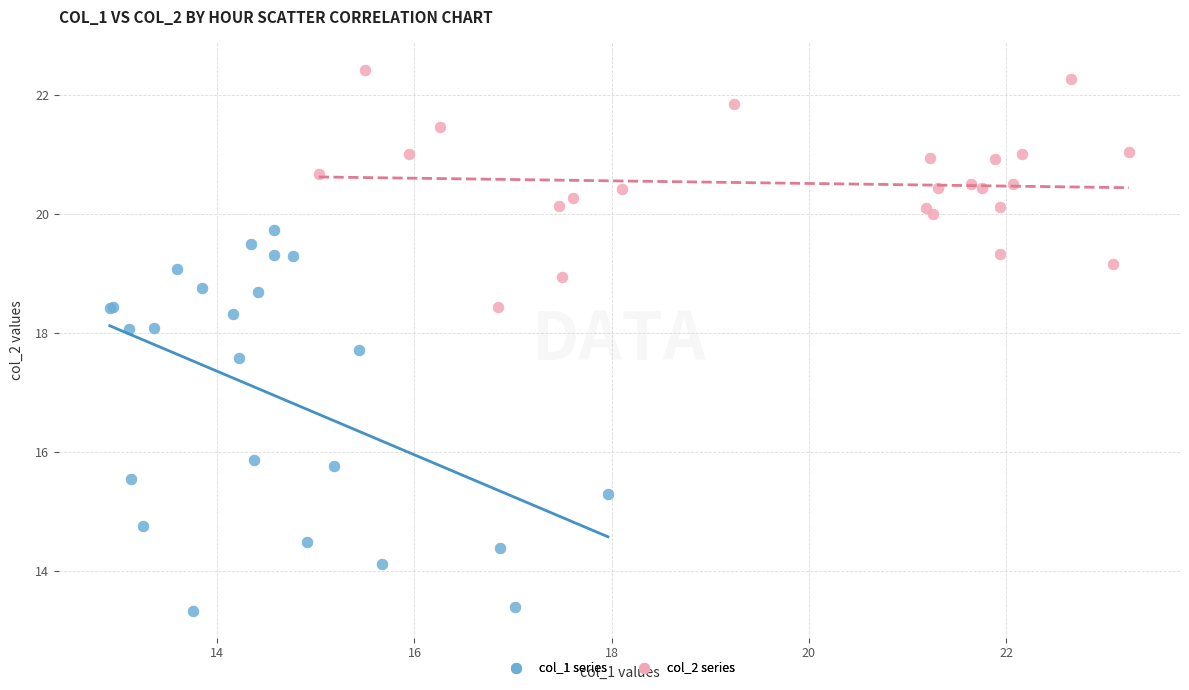

Which series contains the lowest Y value?

col_1 series